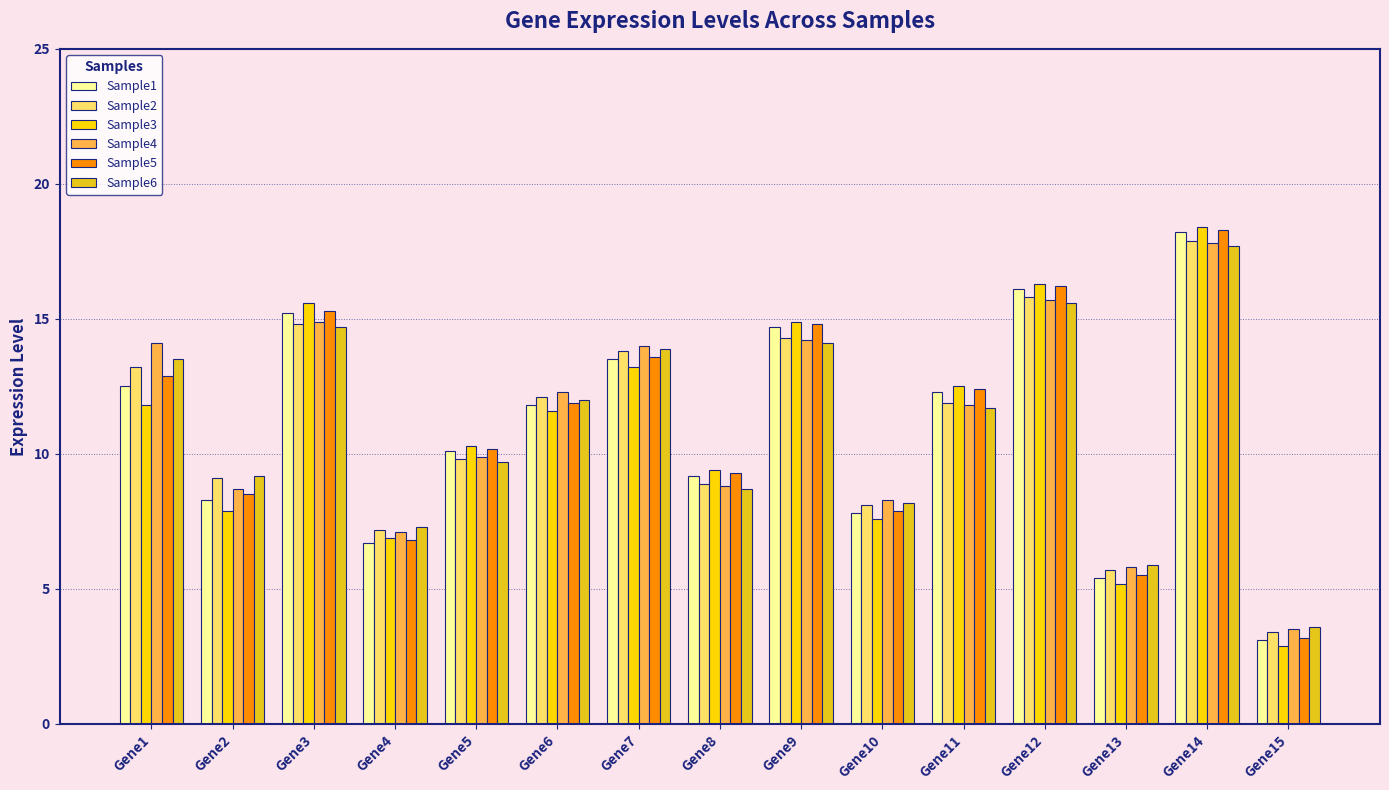

How many values in the Sample6 series are below 11?

7